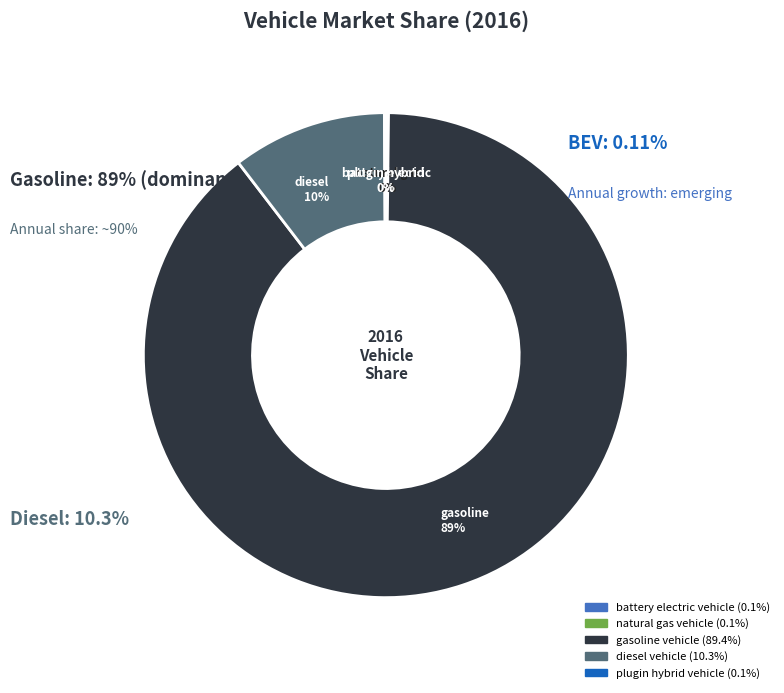

The natural gas vehicle slice represents 0% of the pie. True or false?

True